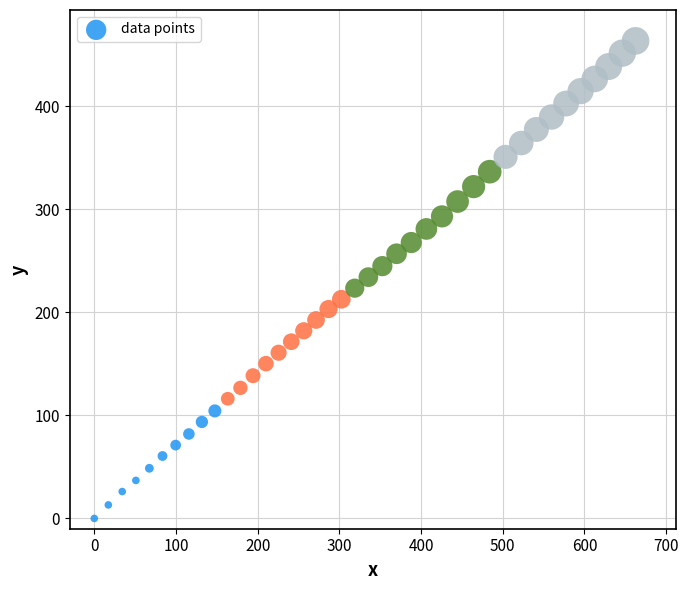

What is the range of X values (max minus min)?

662.5